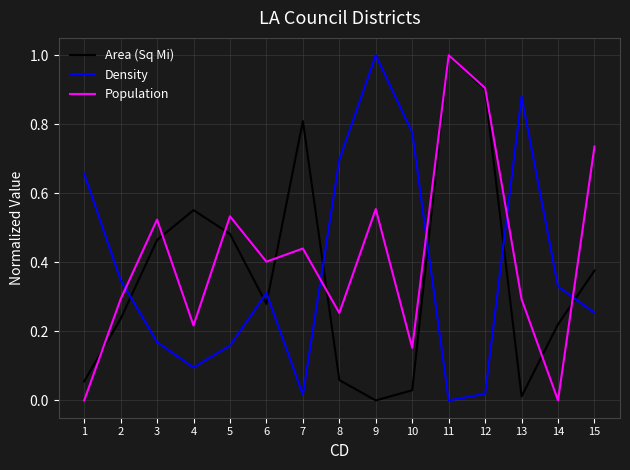

What is the highest value of the Density series?

1.0